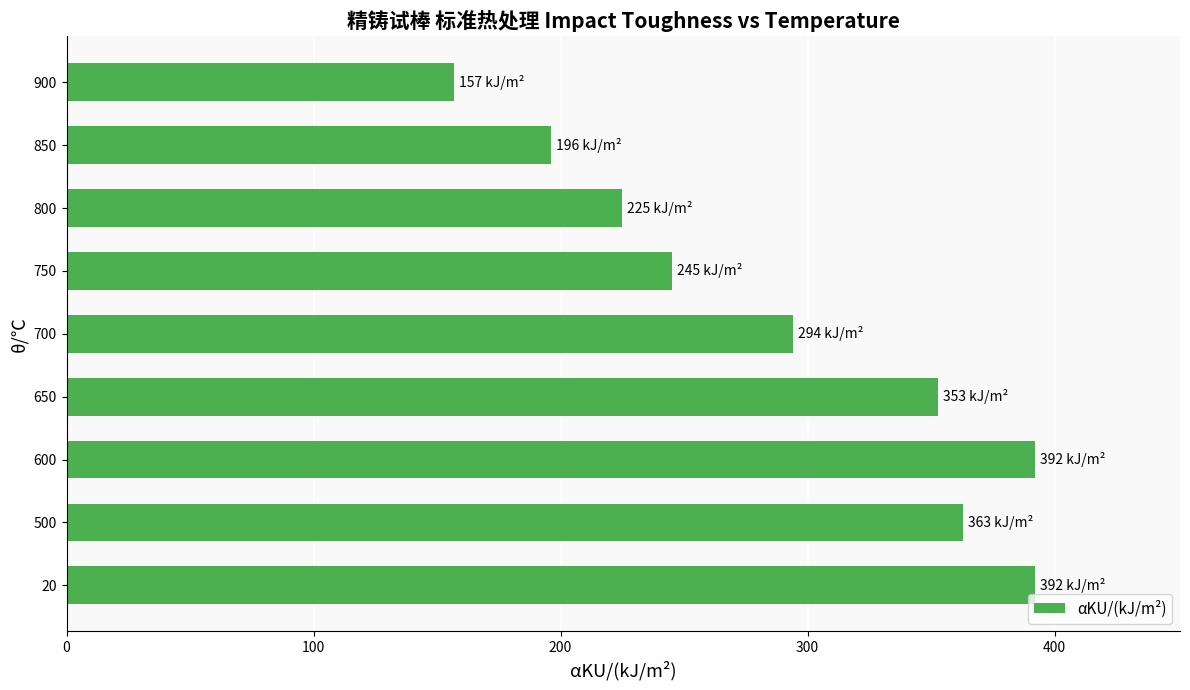

Reading bottom to top, extract all data points from this chart.

20=392	500=363	600=392	650=353	700=294	750=245	800=225	850=196	900=157